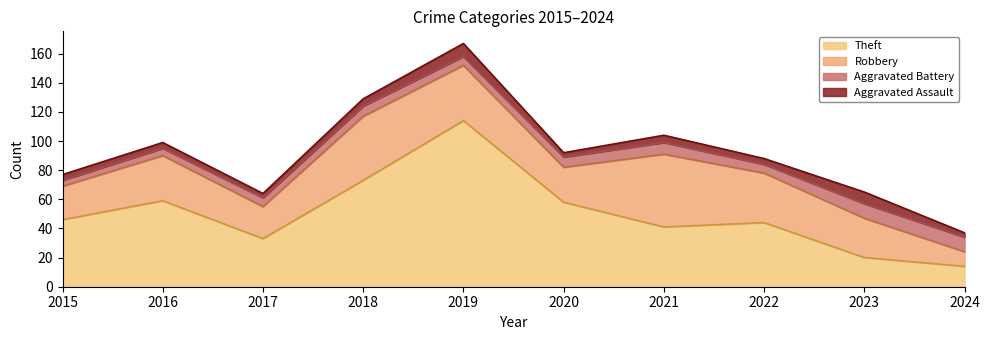

True or false: Aggravated Battery has more than 2 points higher than both neighbors.

False